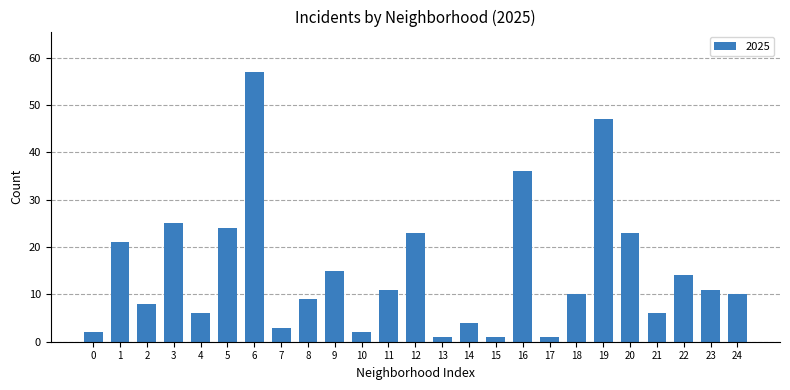

How many bars are there in total?

25